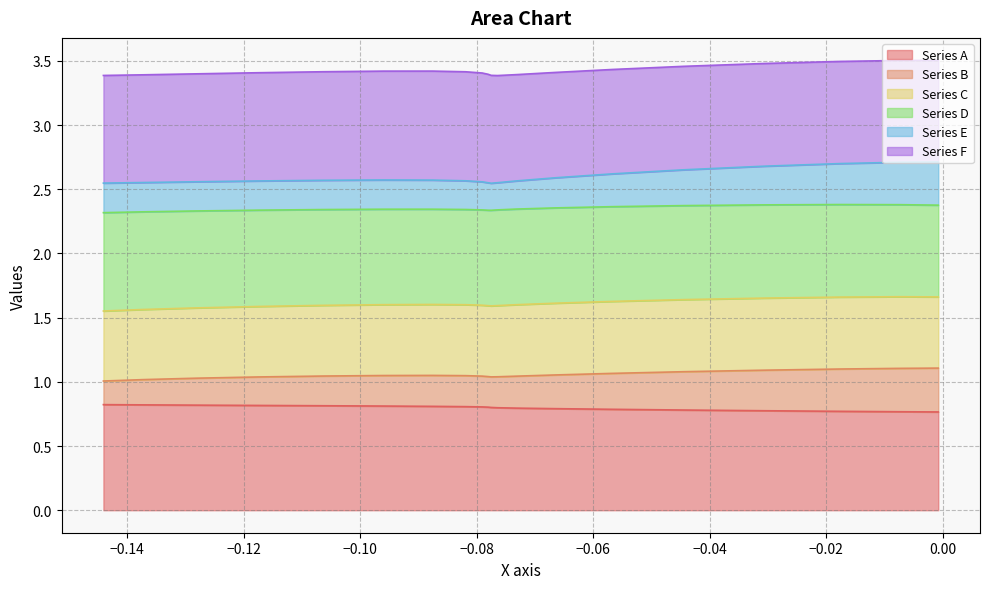

What are all the series names shown in the legend?

Series A, Series B, Series C, Series D, Series E, Series F